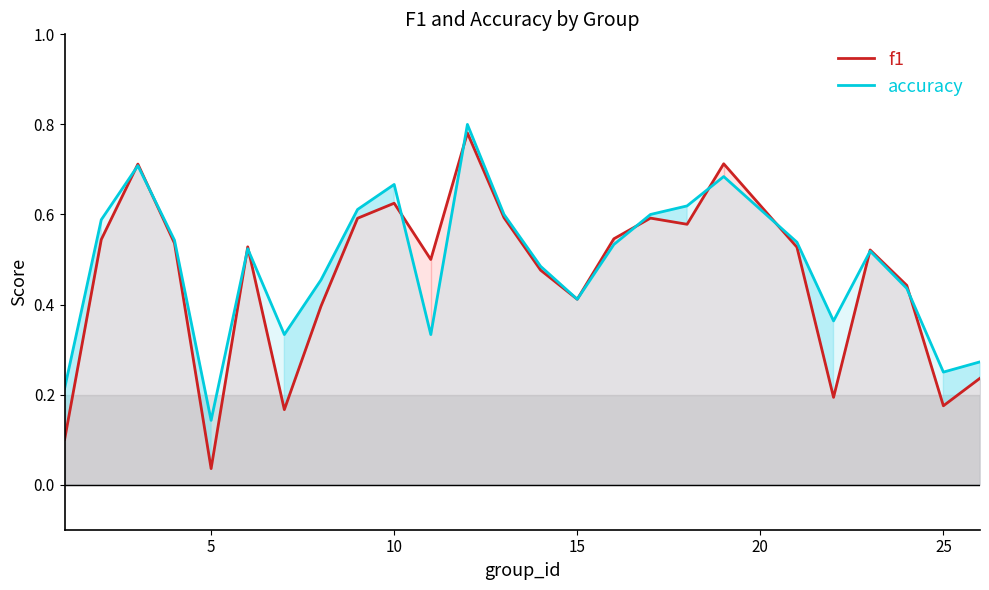

True or false: accuracy has more than 2 points higher than both neighbors.

True